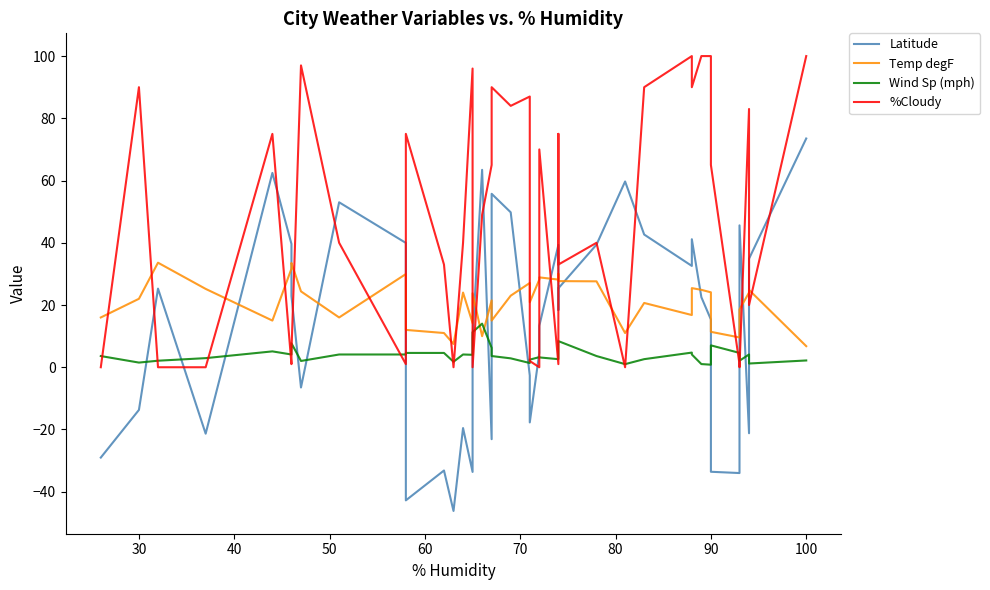

What is the minimum value shown in the chart?

-46.2